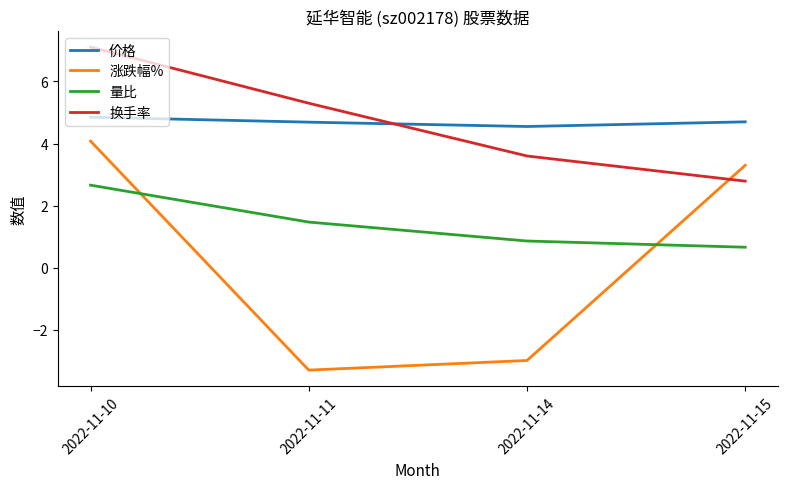

The 换手率 series shows 2.8 at 2022-11-15. True or false?

True